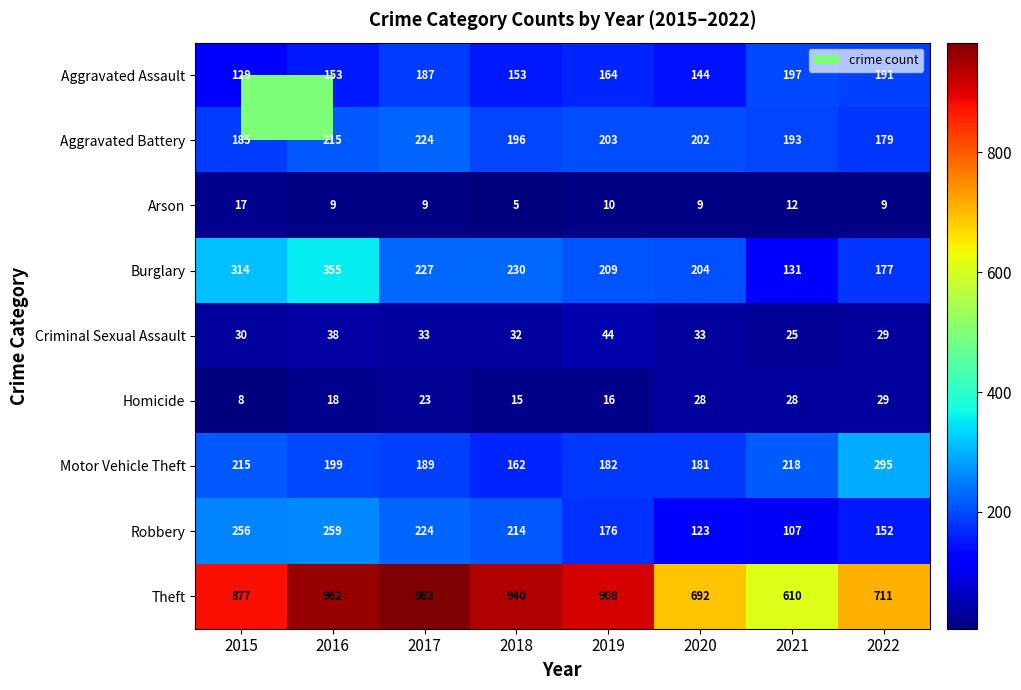

Count the number of data series in this chart.

9